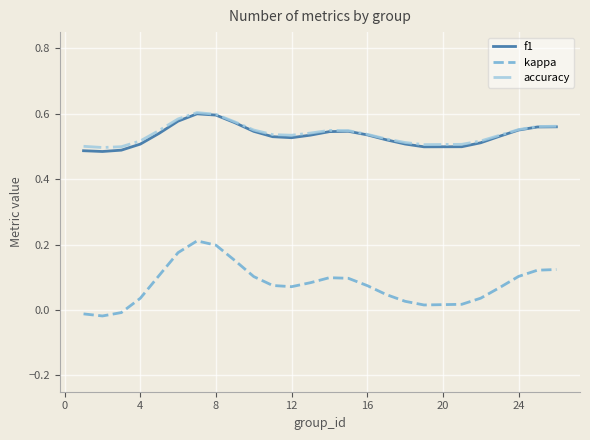

What are all the series names shown in the legend?

f1, kappa, accuracy